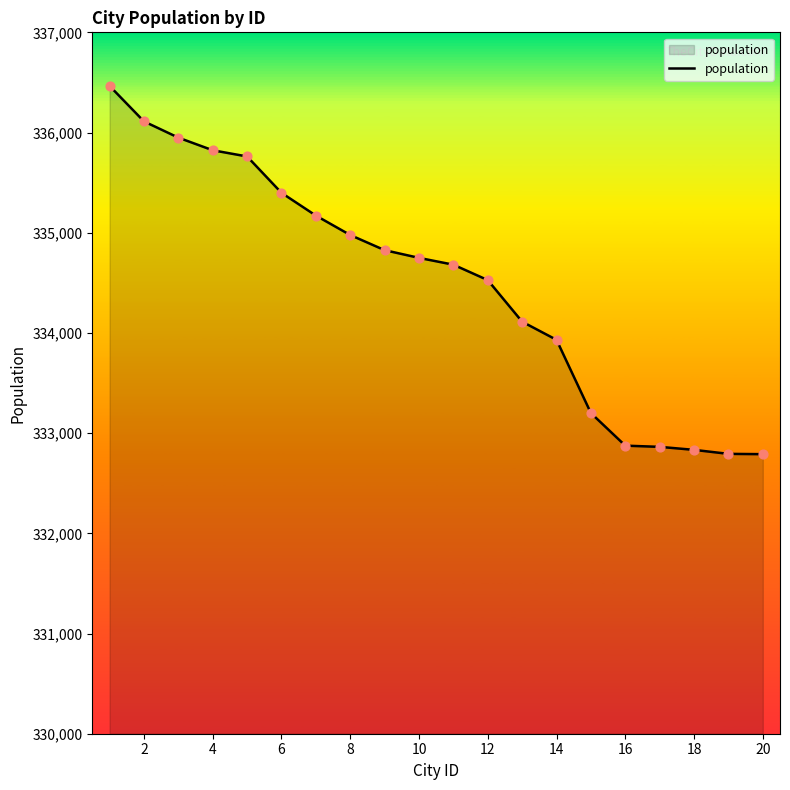

What is the minimum value shown in the chart?

332790